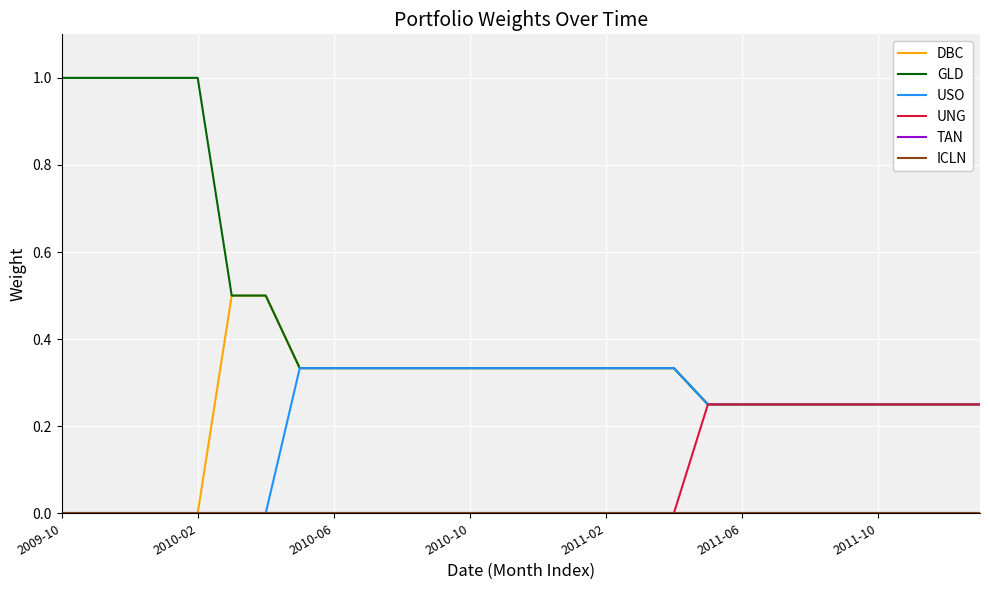

Does the chart have visible grid lines?

Yes